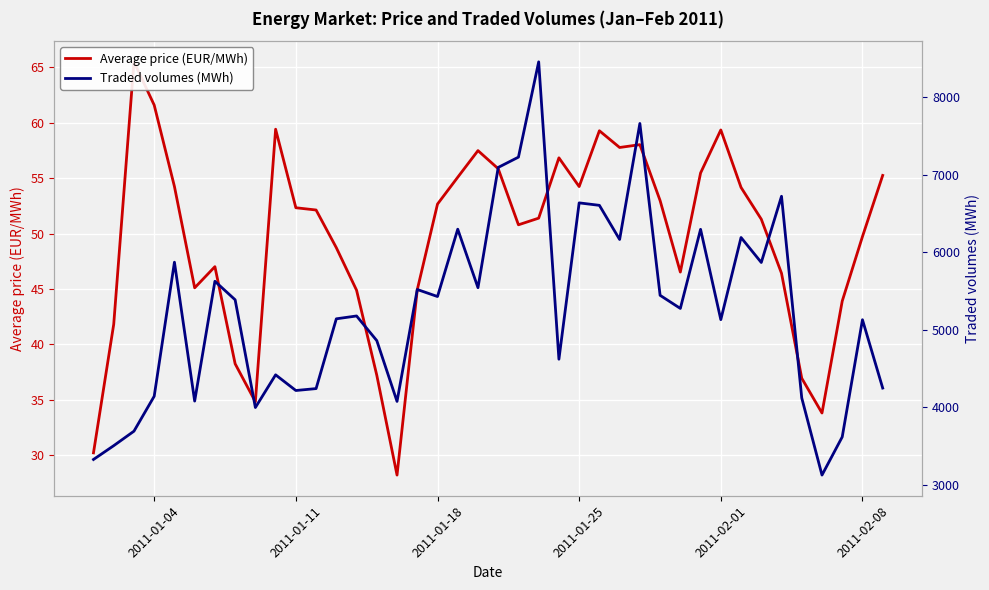

What is the difference between the second highest and minimum values in the Average price (EUR/MWh) series?

33.4